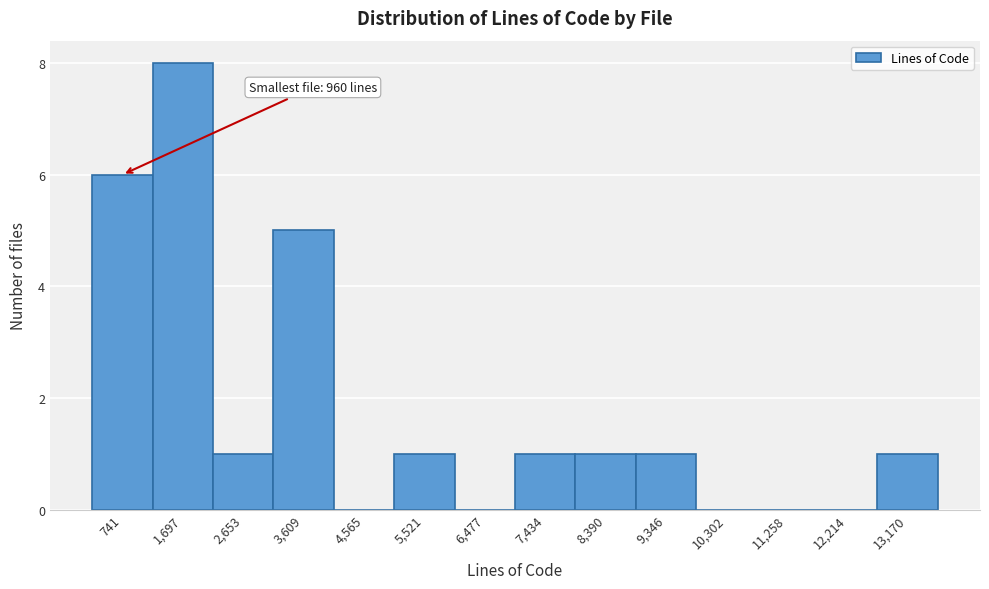

Reading left to right, transcribe all the data shown in this chart.

741=6	1,697=8	2,653=1	3,609=5	4,565=0	5,521=1	6,477=0	7,434=1	8,390=1	9,346=1	10,302=0	11,258=0	12,214=0	13,170=1